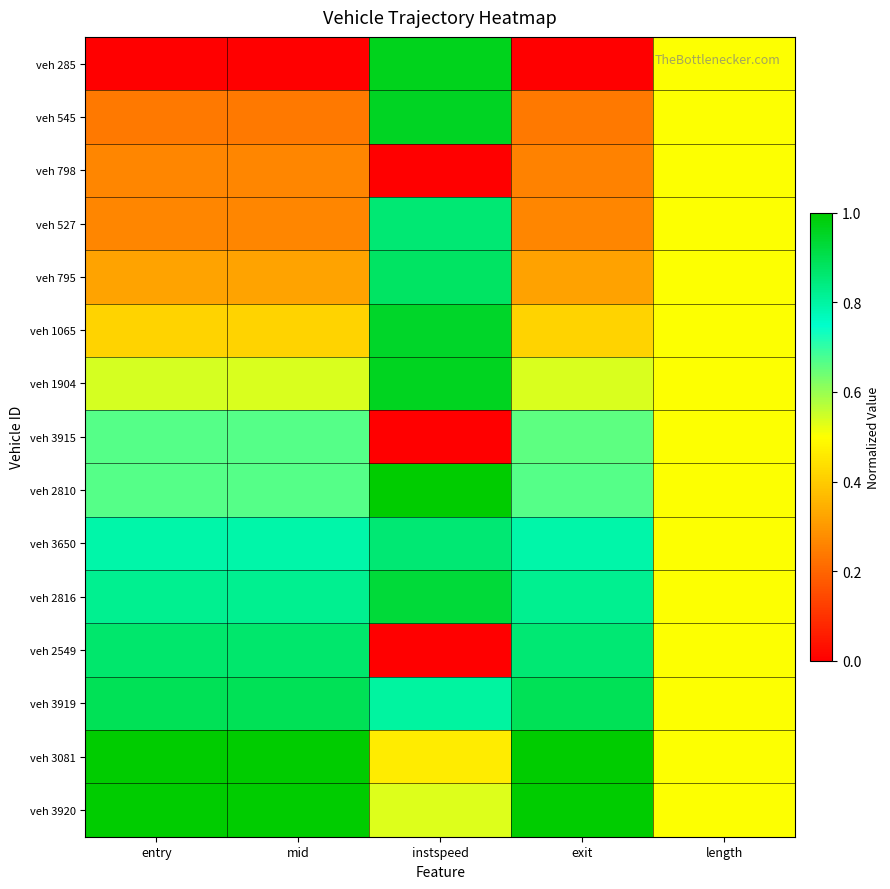

Reading left to right, what are all the values shown in this chart?

veh 285: entry=0.0	mid=0.0	instspeed=1.0	exit=0.0	length=0.5
veh 545: entry=0.2	mid=0.2	instspeed=1.0	exit=0.2	length=0.5
veh 798: entry=0.3	mid=0.3	instspeed=0.0	exit=0.3	length=0.5
veh 527: entry=0.3	mid=0.3	instspeed=0.9	exit=0.3	length=0.5
veh 795: entry=0.3	mid=0.3	instspeed=0.9	exit=0.3	length=0.5
veh 1065: entry=0.4	mid=0.4	instspeed=0.9	exit=0.4	length=0.5
veh 1904: entry=0.5	mid=0.5	instspeed=1.0	exit=0.5	length=0.5
veh 3915: entry=0.7	mid=0.7	instspeed=0.0	exit=0.7	length=0.5
veh 2810: entry=0.7	mid=0.7	instspeed=1.0	exit=0.7	length=0.5
veh 3650: entry=0.8	mid=0.8	instspeed=0.9	exit=0.8	length=0.5
veh 2816: entry=0.8	mid=0.8	instspeed=0.9	exit=0.8	length=0.5
veh 2549: entry=0.9	mid=0.9	instspeed=0.0	exit=0.9	length=0.5
veh 3919: entry=0.9	mid=0.9	instspeed=0.8	exit=0.9	length=0.5
veh 3081: entry=1.0	mid=1.0	instspeed=0.5	exit=1.0	length=0.5
veh 3920: entry=1.0	mid=1.0	instspeed=0.5	exit=1.0	length=0.5